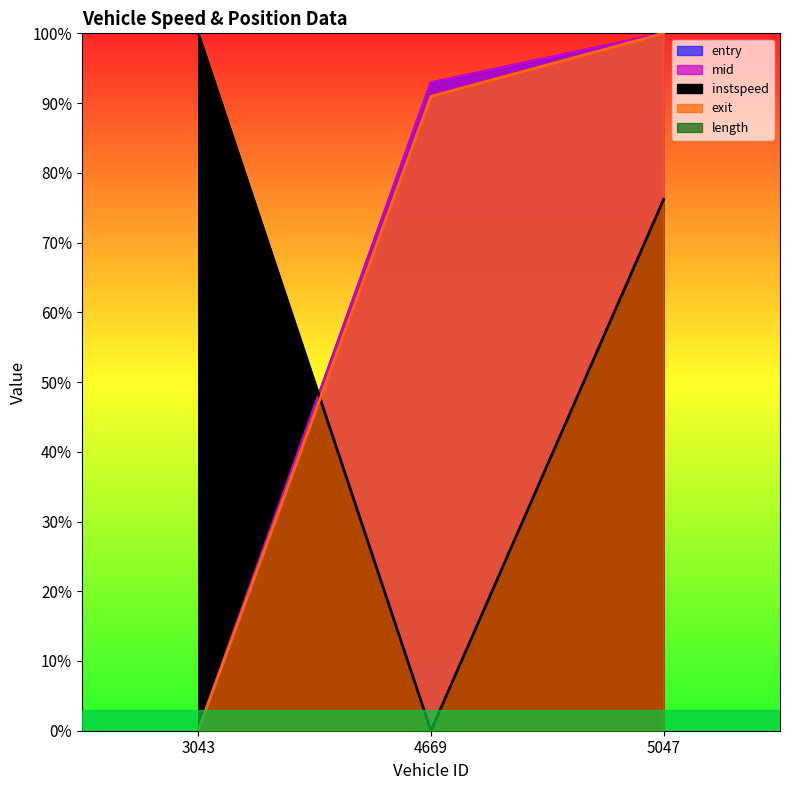

The value of instspeed at 5047 is 33.4. True or false?

False